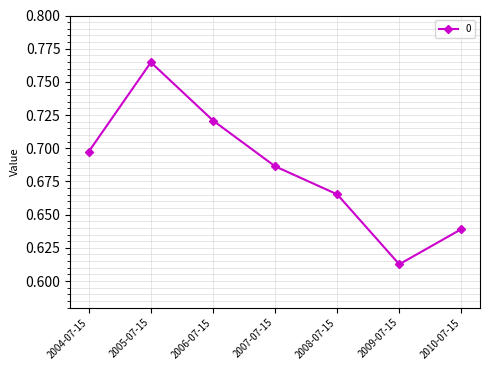

How many interior local peaks (higher than both neighbors) does the data have?

1